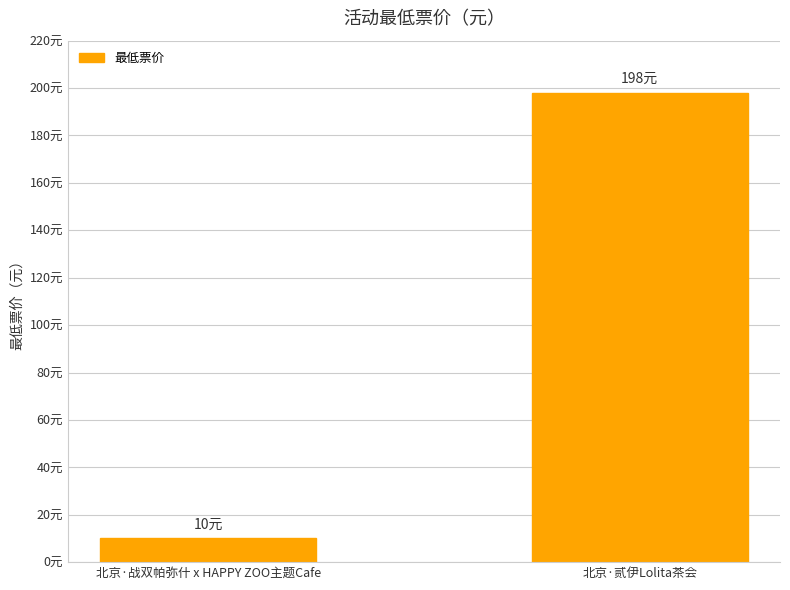

Is it true that the value at 北京·战双帕弥什 x HAPPY ZOO主题Cafe is 17?

False